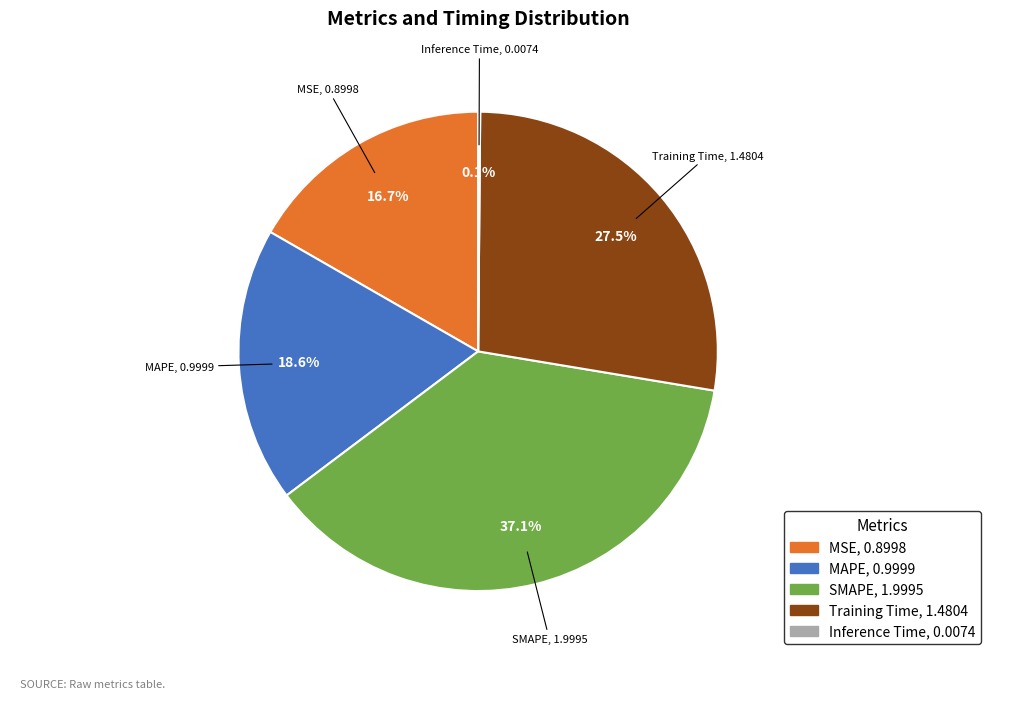

Does SMAPE represent more than half of the total?

No